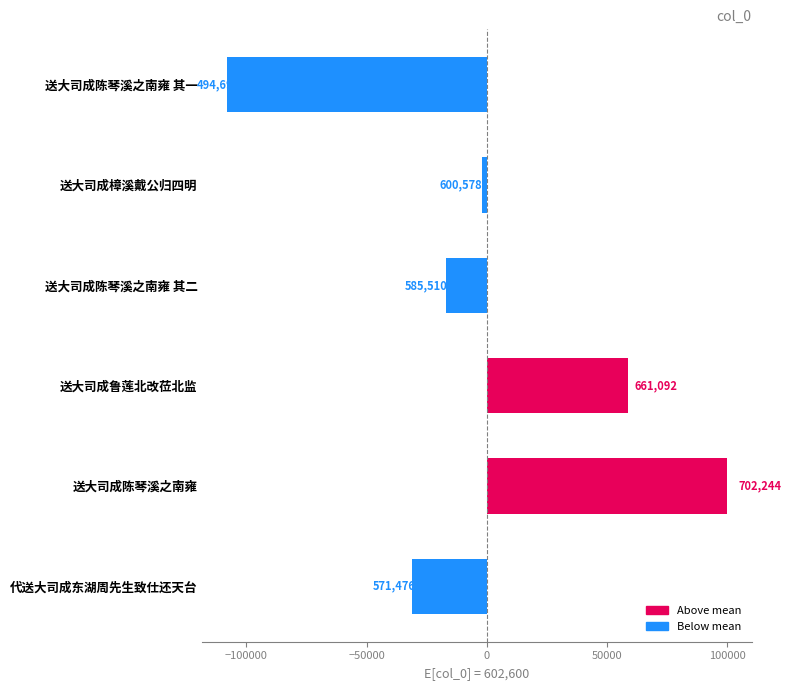

How many bars are there in total?

6